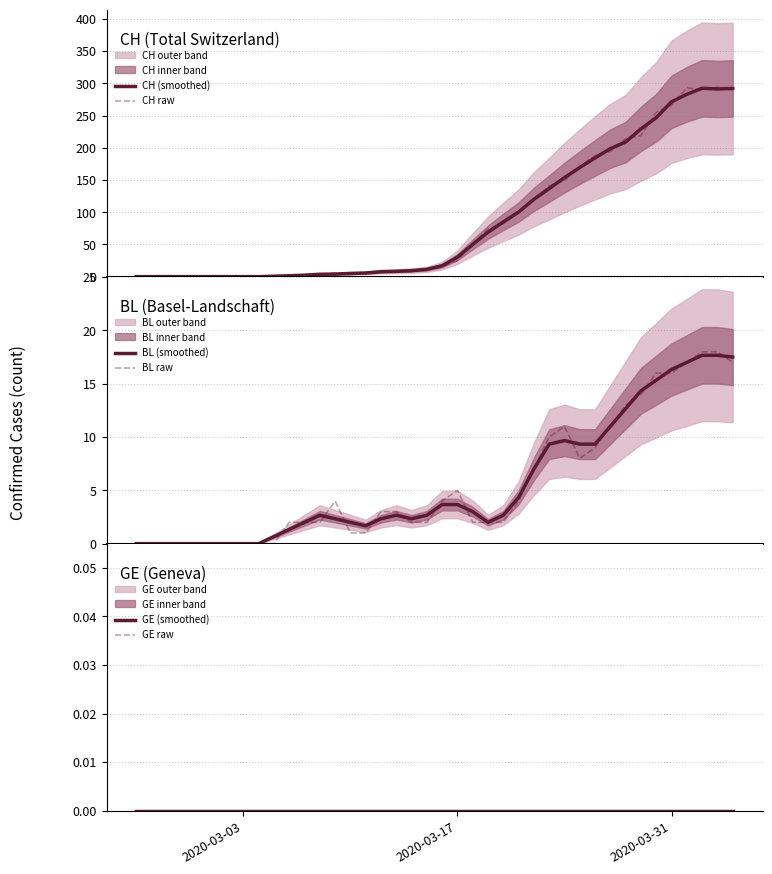

Which series has the largest total across all categories?

CH (smoothed)